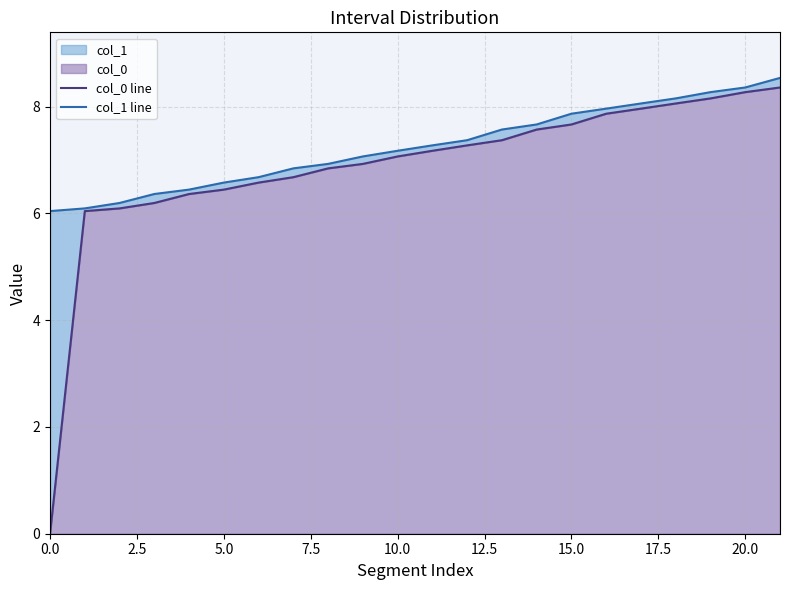

Is the value of col_1 line at 17 greater than the value of col_0 line at 17.5?

Yes